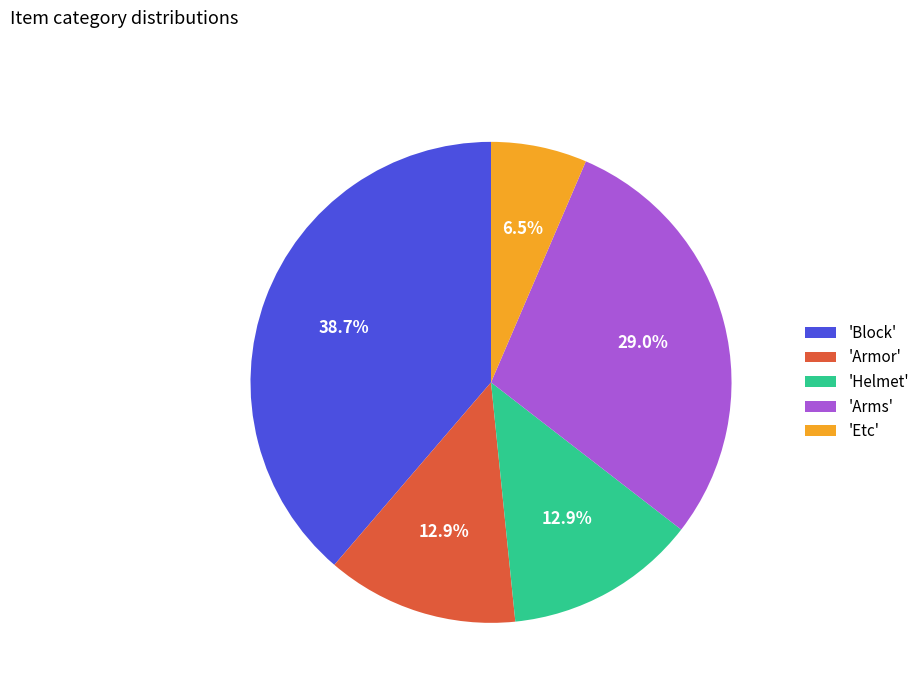

Is the sum of 'Arms' and 'Etc' greater than half?

No